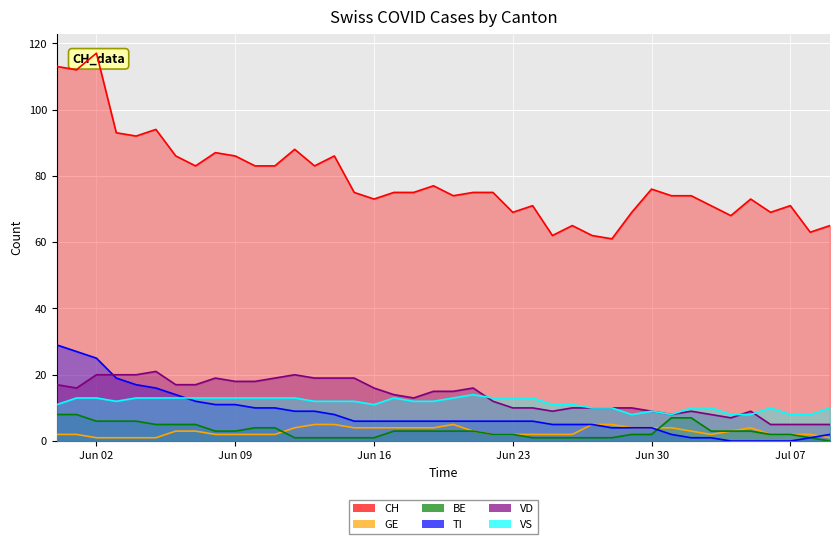

The TI series shows 15 at 11. True or false?

False